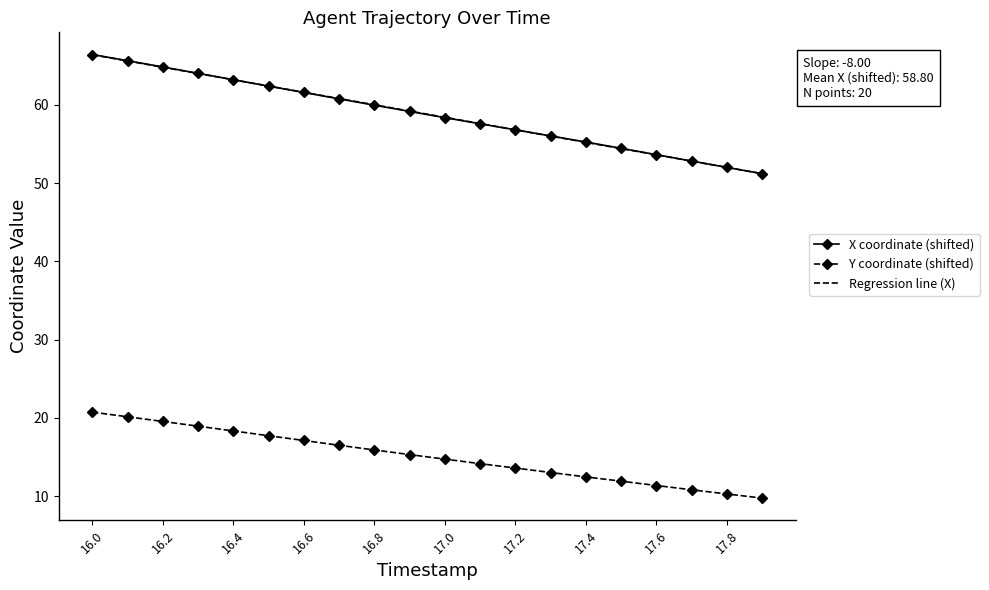

What is the highest value of the X coordinate (shifted) series?

66.4